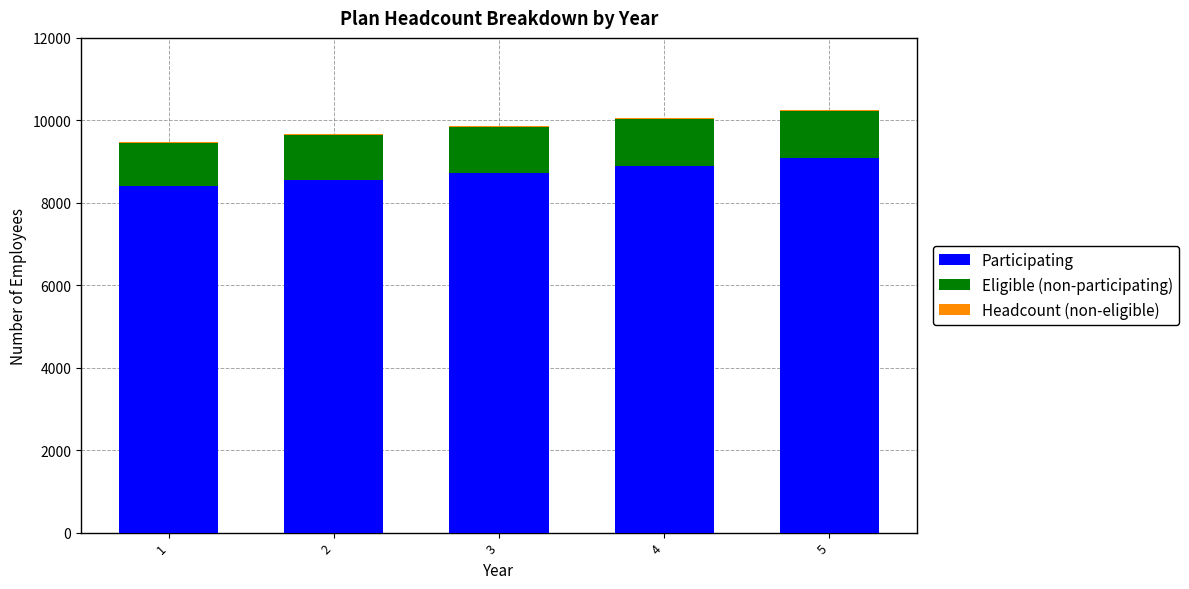

What is the highest value of the Participating series?

9083